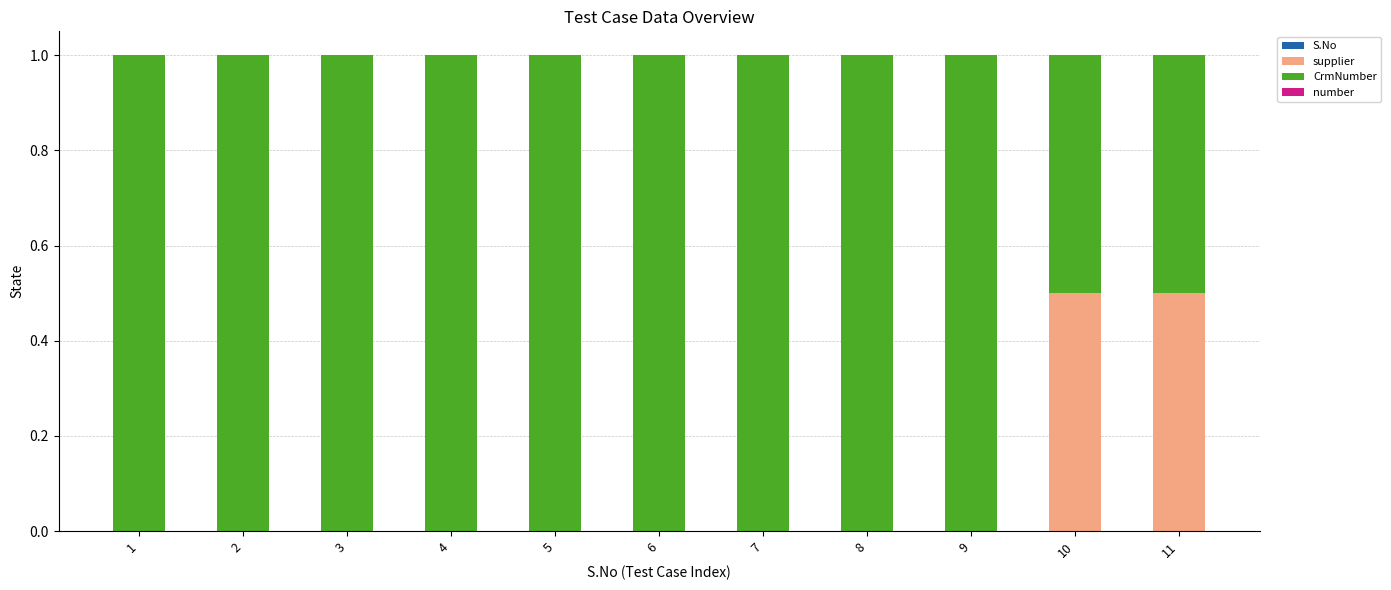

Rank the series at 9 from lowest to highest value.

S.No, number, supplier, CrmNumber